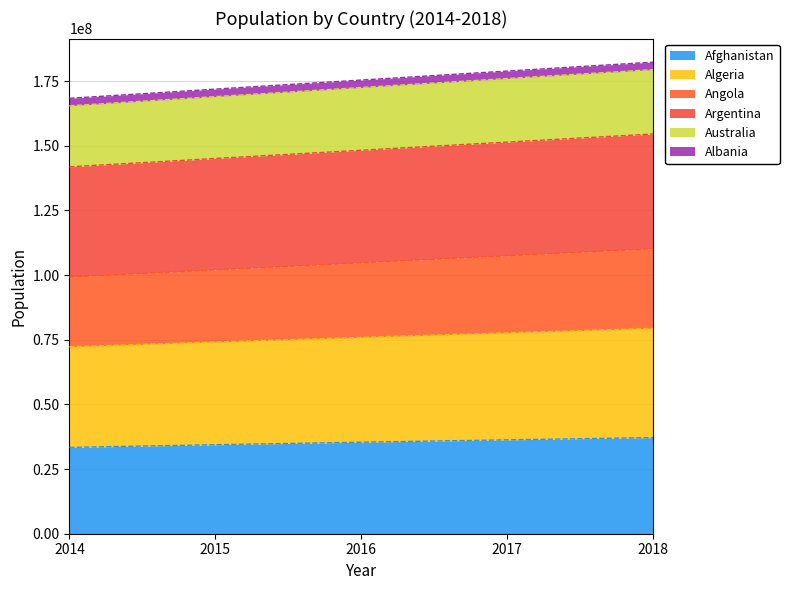

What is the highest value of the Afghanistan series?

37172000